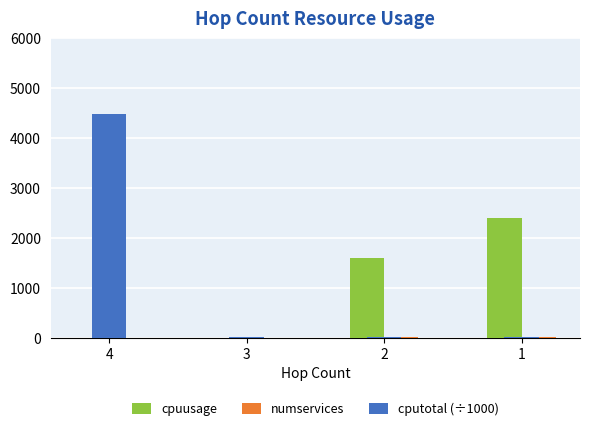

Are the bars grouped side by side (vs. stacked)?

Yes